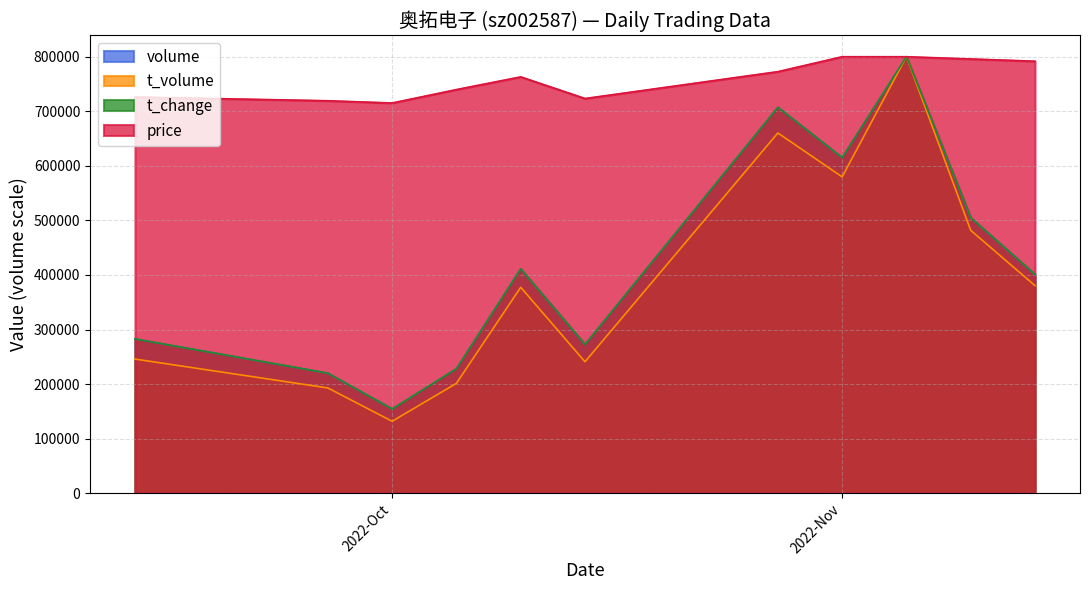

At which label does price first exceed 763076?

2022-10-27